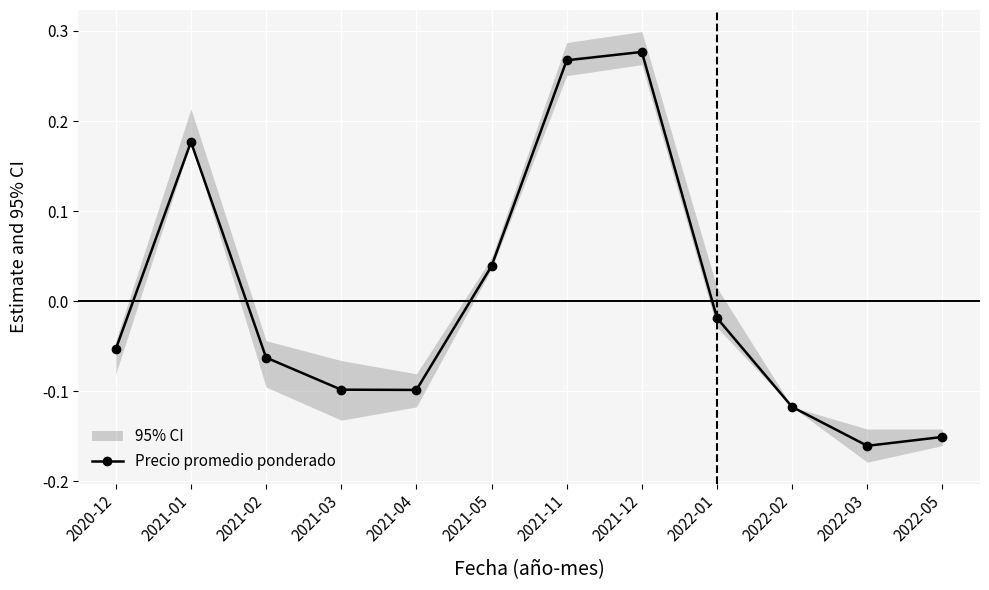

List the labels in order of value, largest first.

2021-12, 2021-11, 2021-01, 2021-05, 2022-01, 2020-12, 2021-02, 2021-03, 2021-04, 2022-02, 2022-05, 2022-03